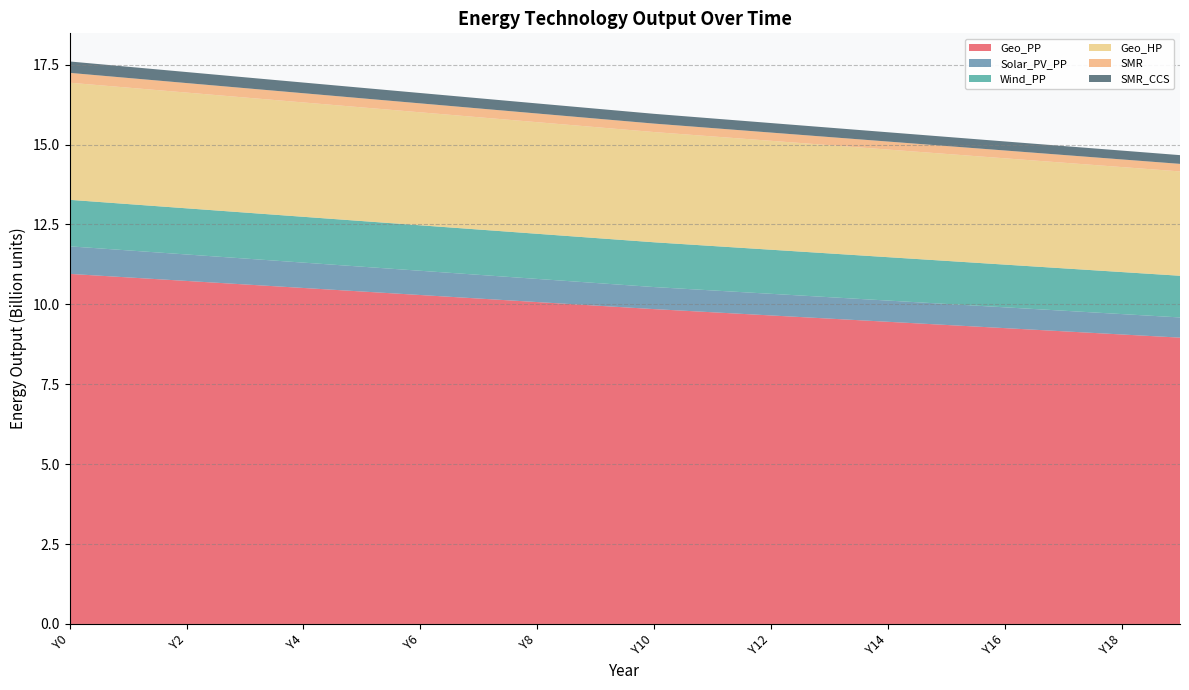

Reading left to right, extract all data points from this chart.

Geo_PP: Y0=10954471708.5	Y1=10844265755.7	Y2=10734059802.9	Y3=10623853850.1	Y4=10513647897.3	Y5=10403441944.5	Y6=10293235991.7	Y7=10183030038.9	Y8=10072824086.1	Y9=9962618133.3	Y10=9852412180.5	Y11=9753226823.0	Y12=9654041465.4	Y13=9554856107.9	Y14=9455670750.4	Y15=9356485392.9	Y16=9257300035.4	Y17=9158114677.8	Y18=9058929320.3	Y19=8959743962.8
Solar_PV_PP: Y0=862365850.8	Y1=845118533.7	Y2=827871216.7	Y3=810623899.7	Y4=793376582.7	Y5=776129265.7	Y6=758881948.7	Y7=741634631.6	Y8=724387314.6	Y9=707139997.6	Y10=689892680.6	Y11=683424936.7	Y12=676957192.8	Y13=670489449.0	Y14=664021705.1	Y15=657553961.2	Y16=651086217.3	Y17=644618473.4	Y18=638150729.6	Y19=631682985.7
Wind_PP: Y0=1455242373.1	Y1=1449852586.6	Y2=1444462800.0	Y3=1439073013.4	Y4=1433683226.9	Y5=1428293440.3	Y6=1422903653.7	Y7=1417513867.2	Y8=1412124080.6	Y9=1406734294.0	Y10=1401344507.5	Y11=1390564934.3	Y12=1379785361.2	Y13=1369005788.1	Y14=1358226214.9	Y15=1347446641.8	Y16=1336667068.7	Y17=1325887495.5	Y18=1315107922.4	Y19=1304328349.3
Geo_HP: Y0=3665054865.7	Y1=3643495719.4	Y2=3621936573.2	Y3=3600377426.9	Y4=3578818280.6	Y5=3557259134.4	Y6=3535699988.1	Y7=3514140841.8	Y8=3492581695.5	Y9=3471022549.3	Y10=3449463403.0	Y11=3428982214.1	Y12=3408501025.1	Y13=3388019836.1	Y14=3367538647.2	Y15=3347057458.2	Y16=3326576269.3	Y17=3306095080.3	Y18=3285613891.4	Y19=3265132702.4
SMR: Y0=308005712.3	Y1=302779733.2	Y2=297777568.3	Y3=292984363.4	Y4=288386567.8	Y5=283971795.0	Y6=279728700.1	Y7=275646872.8	Y8=271716742.9	Y9=267929496.8	Y10=264277004.4	Y11=260742728.1	Y12=257321203.3	Y13=254007256.5	Y14=250795991.9	Y15=247682777.3	Y16=244663231.1	Y17=241733208.3	Y18=238888787.7	Y19=236126259.4
SMR_CCS: Y0=356717919.8	Y1=350665433.3	Y2=344872158.2	Y3=339320890.7	Y4=333995937.3	Y5=328882952.3	Y6=323968796.7	Y7=319241413.8	Y8=314689719.7	Y9=310303507.2	Y10=306073360.0	Y11=301980125.2	Y12=298017474.0	Y13=294179414.7	Y14=290460277.0	Y15=286854696.4	Y16=283357598.1	Y17=279964181.7	Y18=276669905.8	Y19=273470473.8